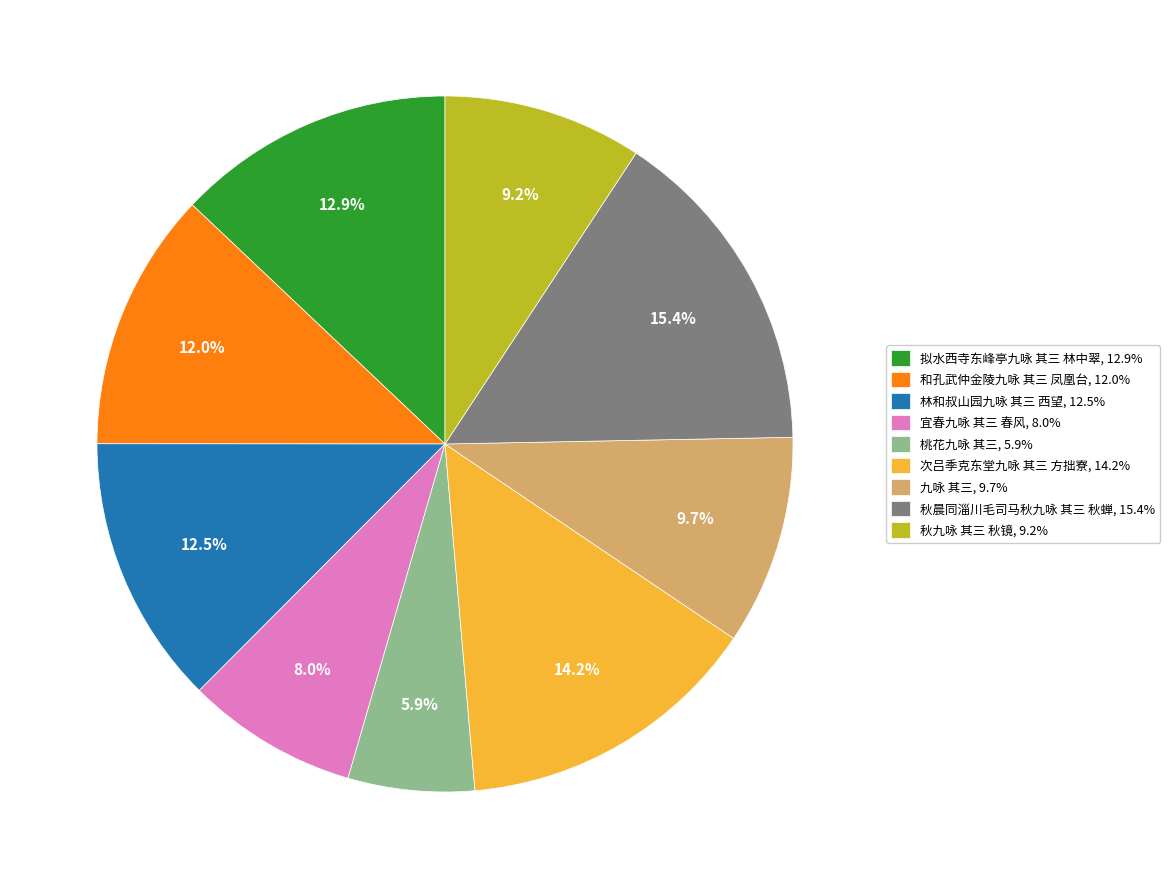

The 桃花九咏 其三 slice represents 6% of the pie. True or false?

True